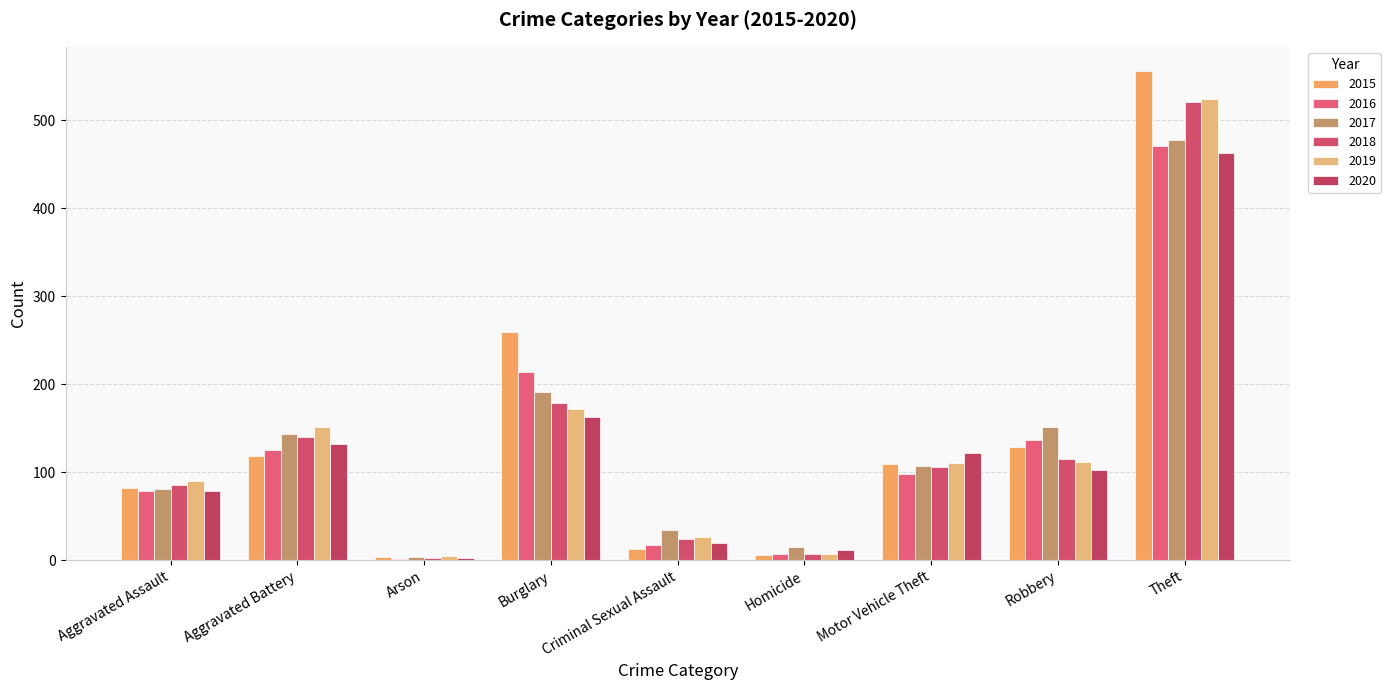

Which category has the highest value in the 2016 series?

Theft